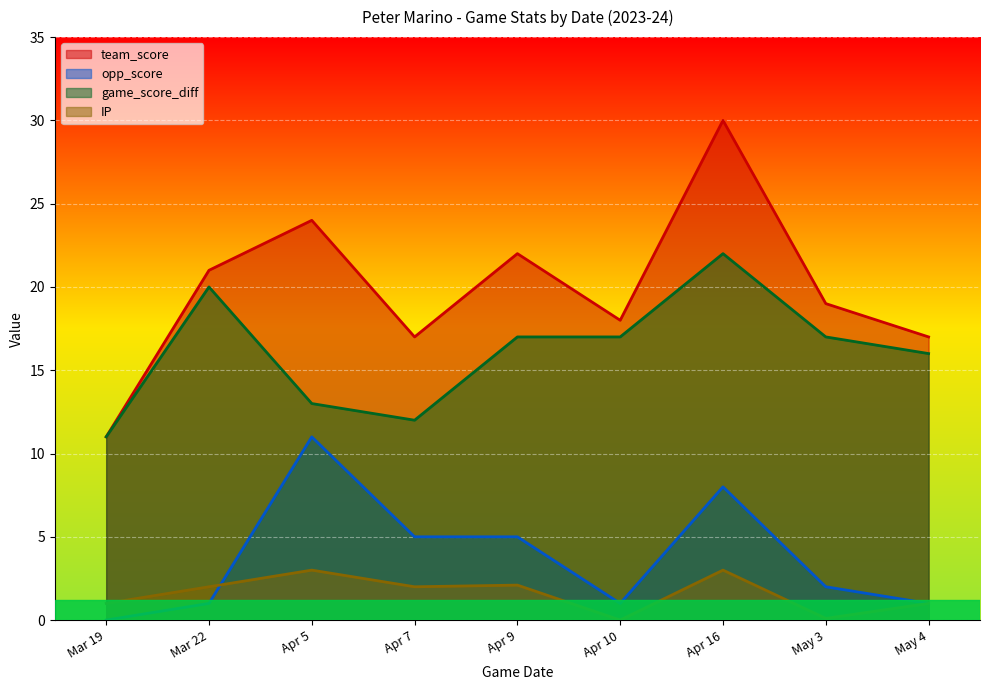

At which label does game_score_diff reach its minimum?

Mar 19